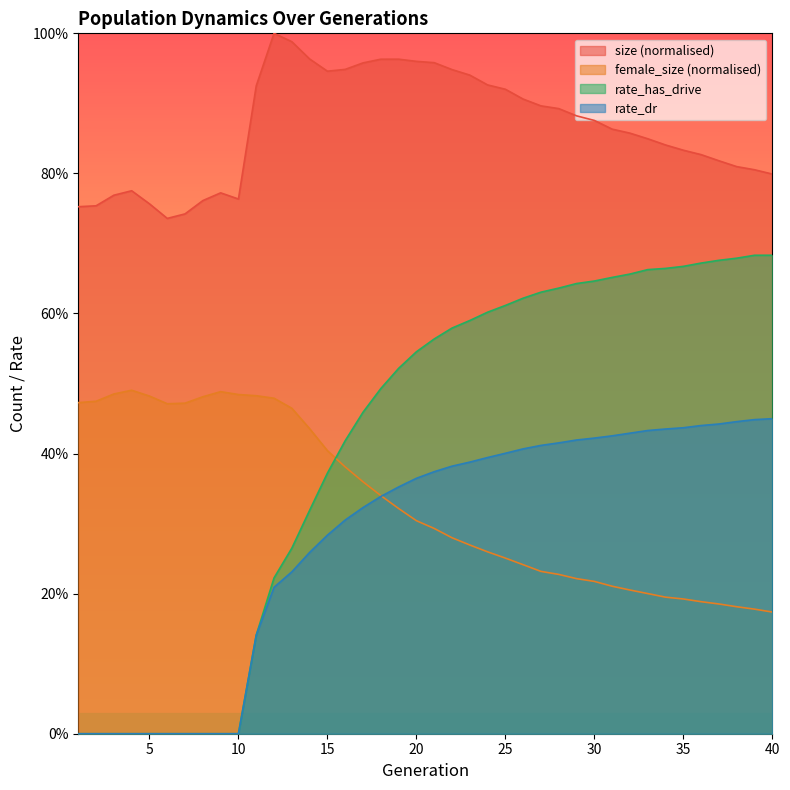

Between 22 and 28, which is larger?

22